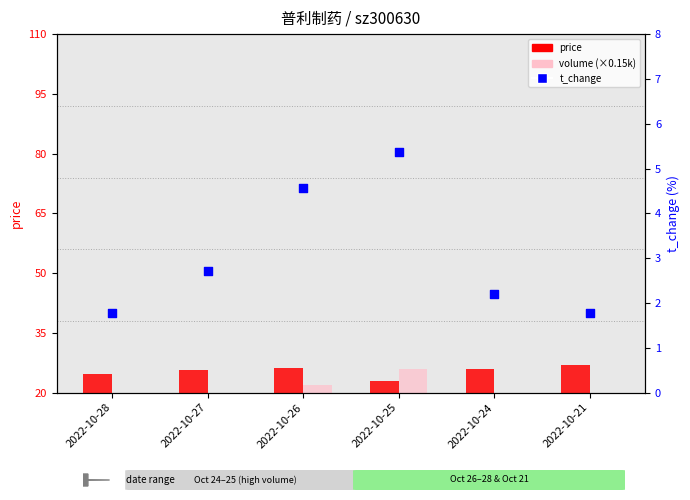

What is the total value across all series at 2022-10-26?

52.8